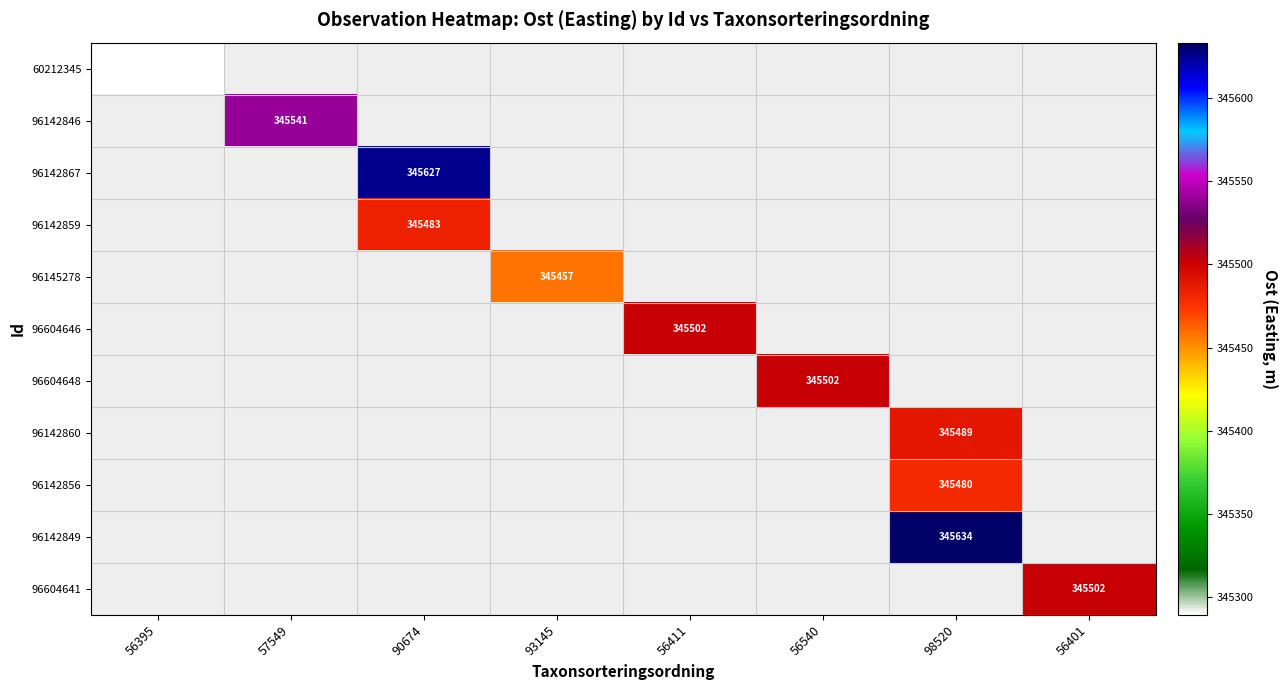

Which label corresponds to the smallest value in the chart?

56395